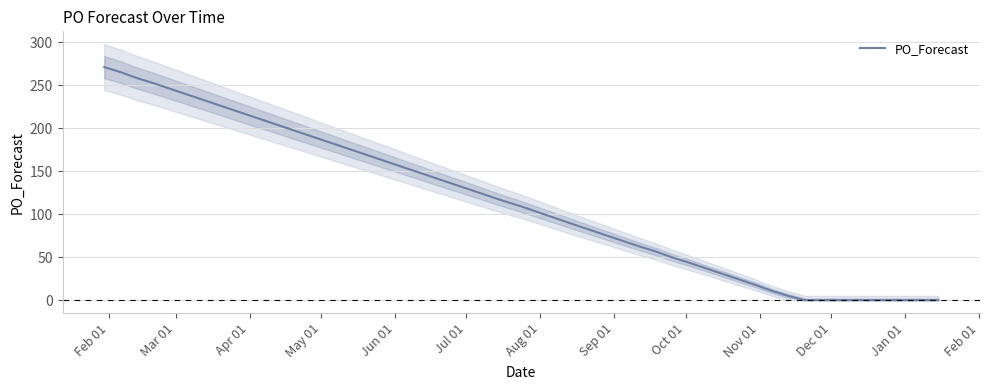

What is the greatest value displayed?

271